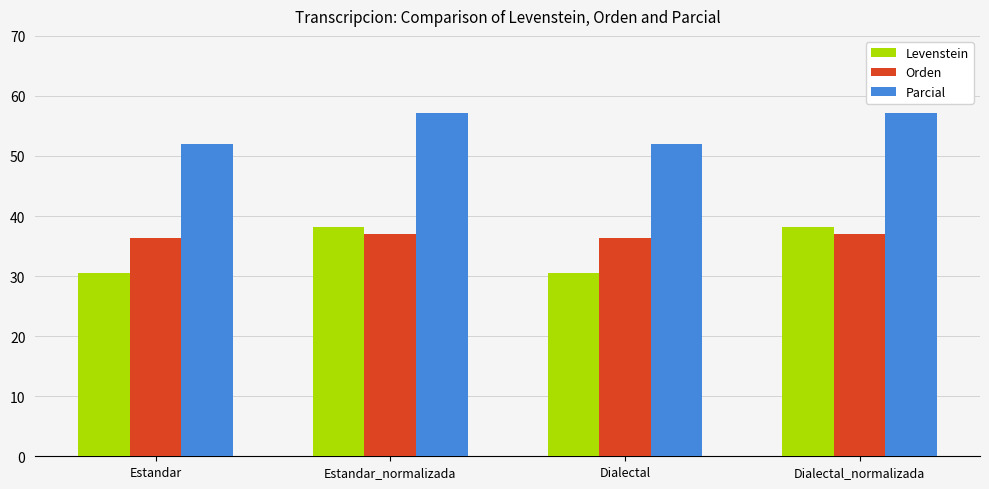

What is the label of the 4th bar from the right?

Estandar